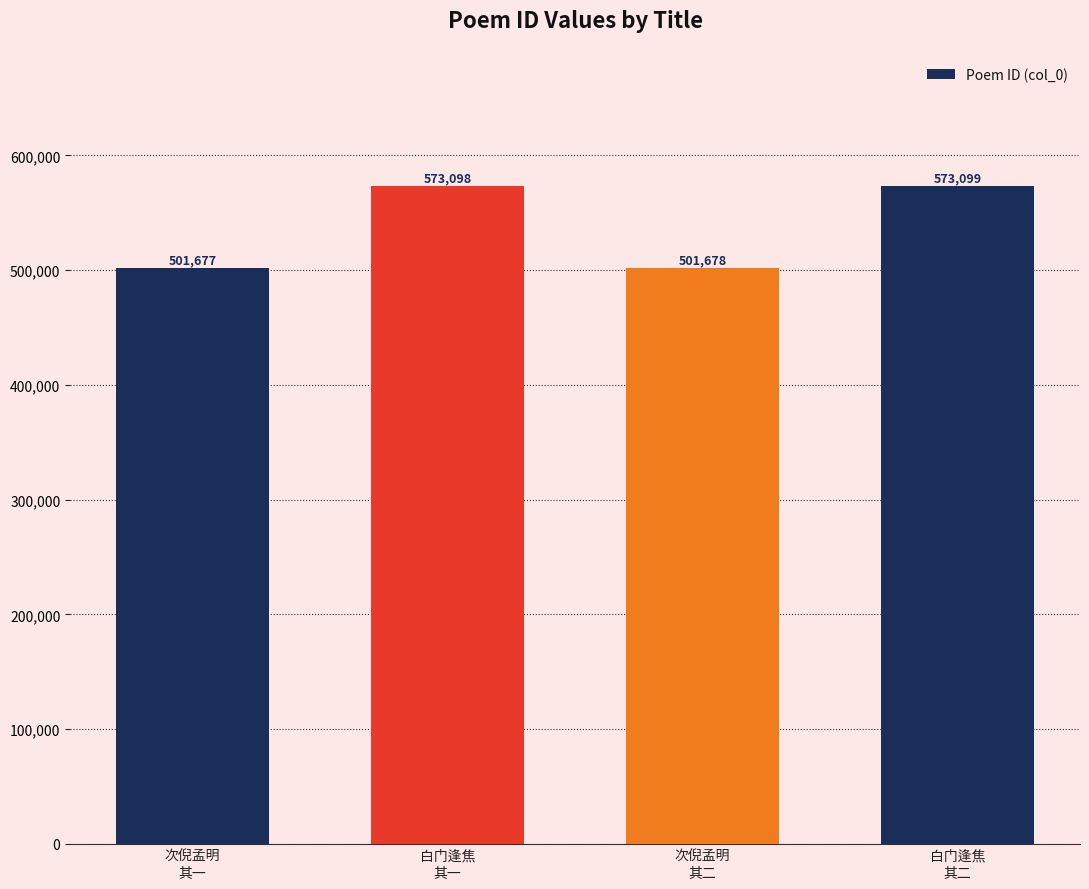

What is the difference between the maximum and minimum values?

71422